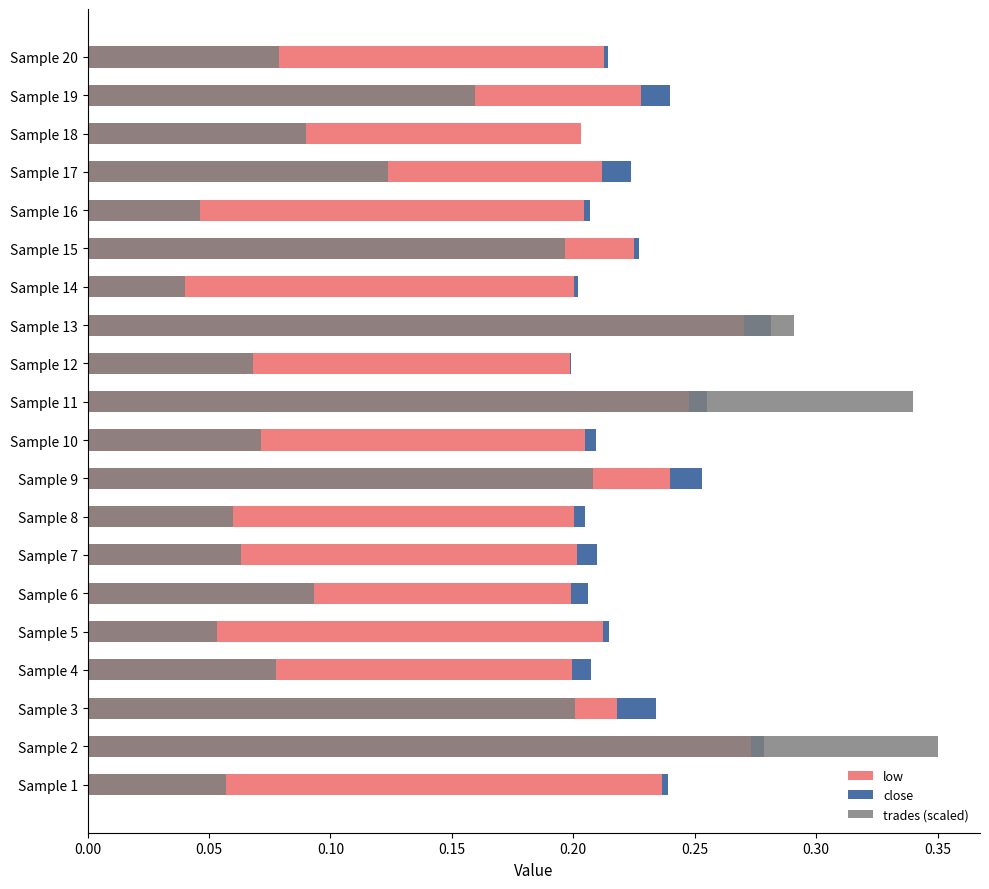

Is it true that close equals 0.0 at Sample 10?

True